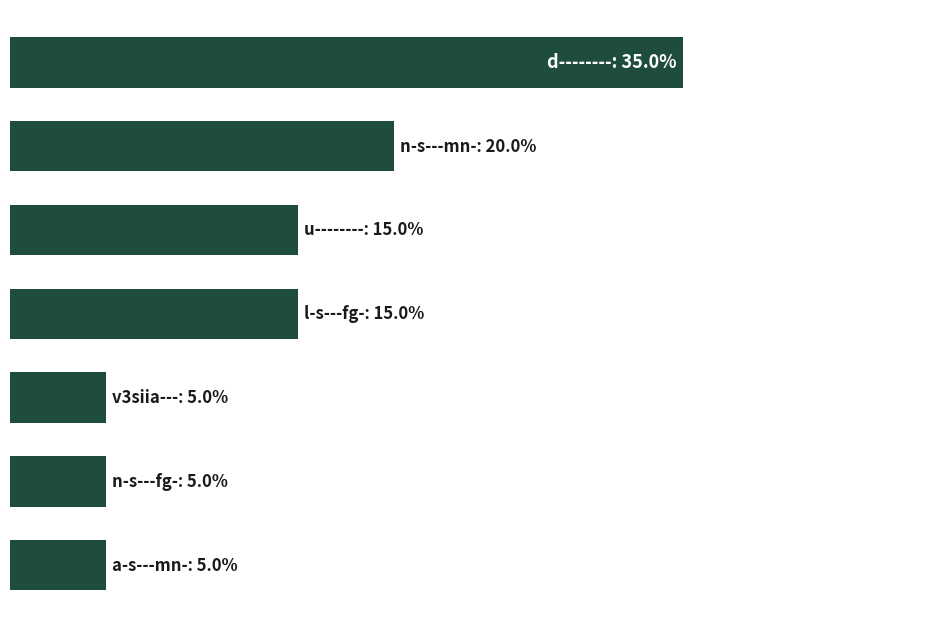

Does the chart contain any negative values?

No